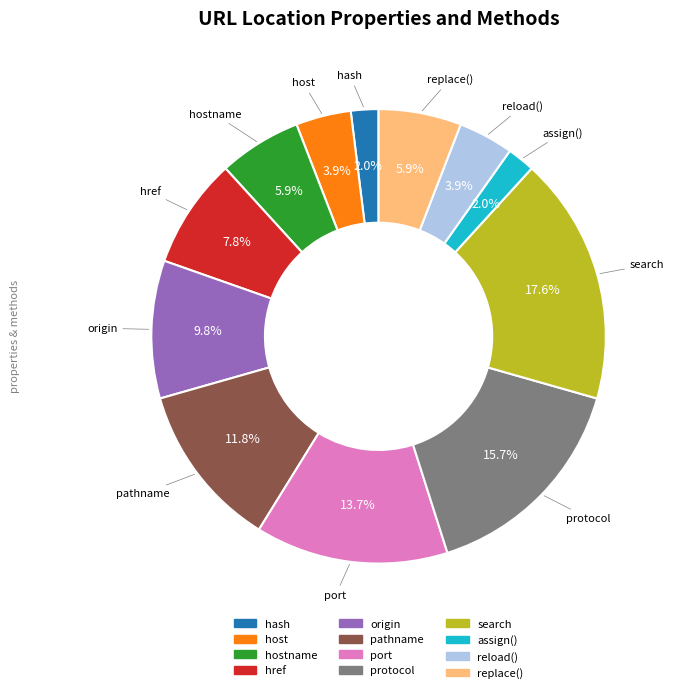

How many slices are in this pie chart?

12